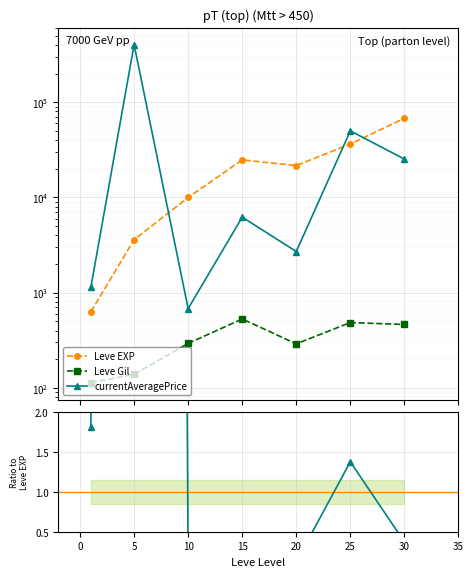

True or false: Leve EXP has a value of 5253.1 at 5.

False